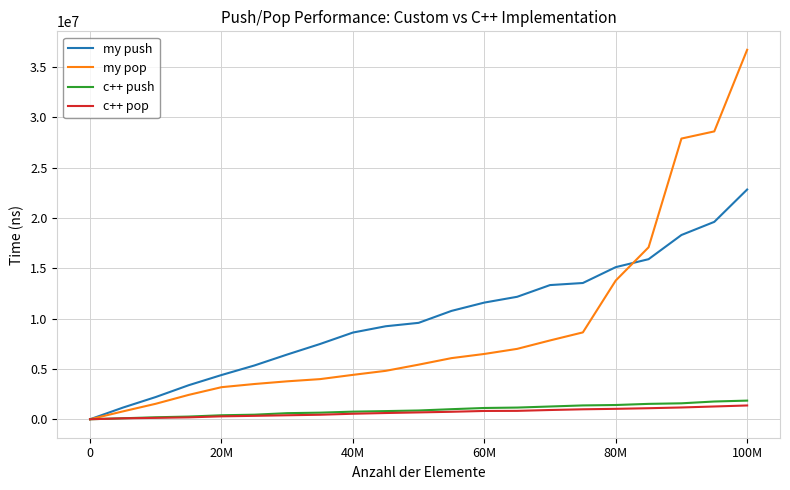

Which series has the largest range (max minus min)?

my pop